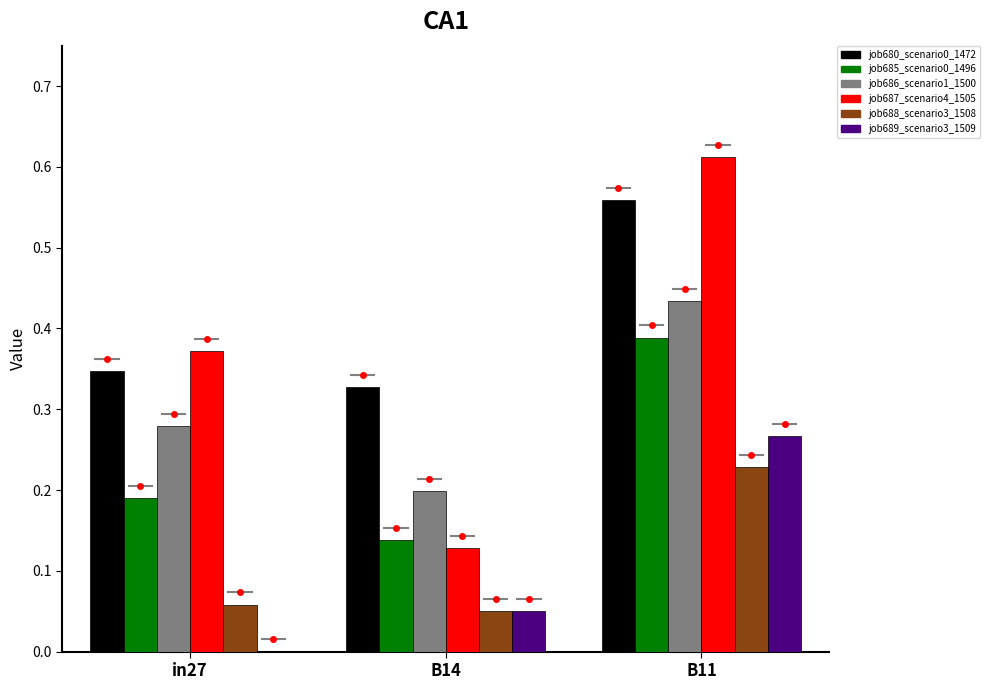

The job688_scenario3_1508 series shows 0.1 at B11. True or false?

False